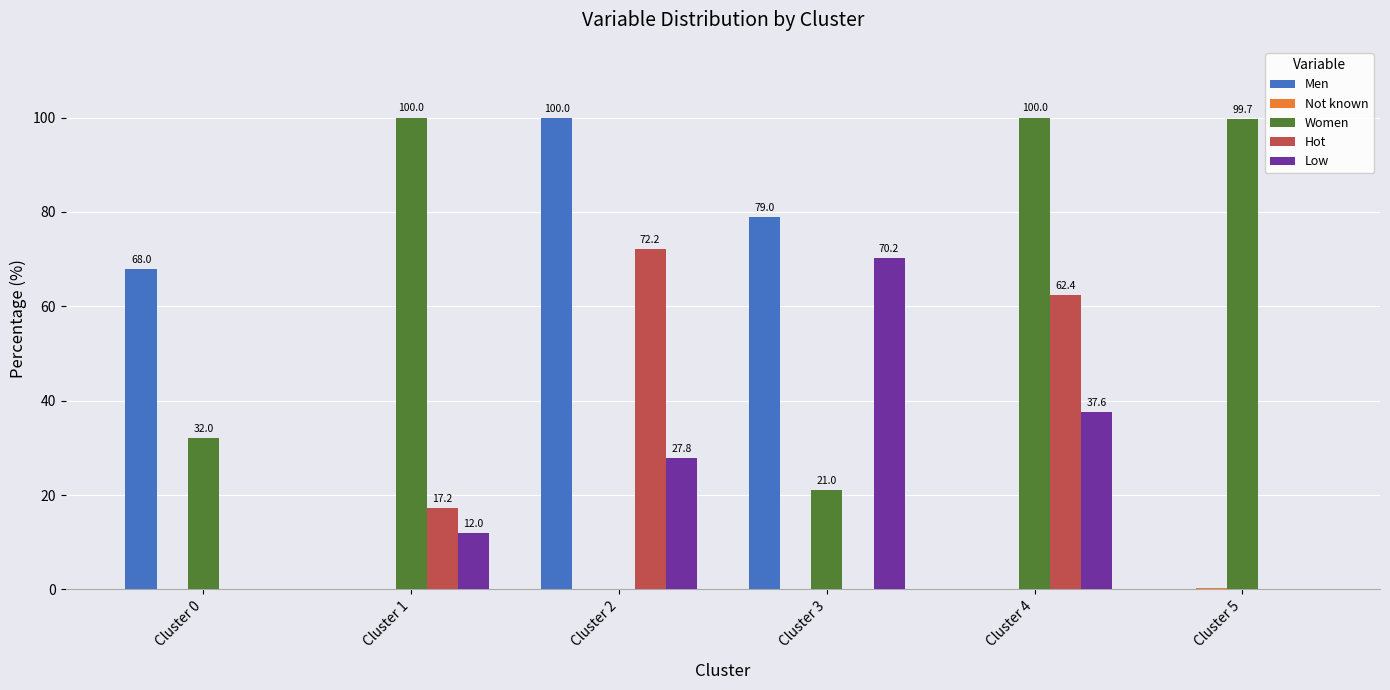

Read the Hot value at Cluster 2.

72.2